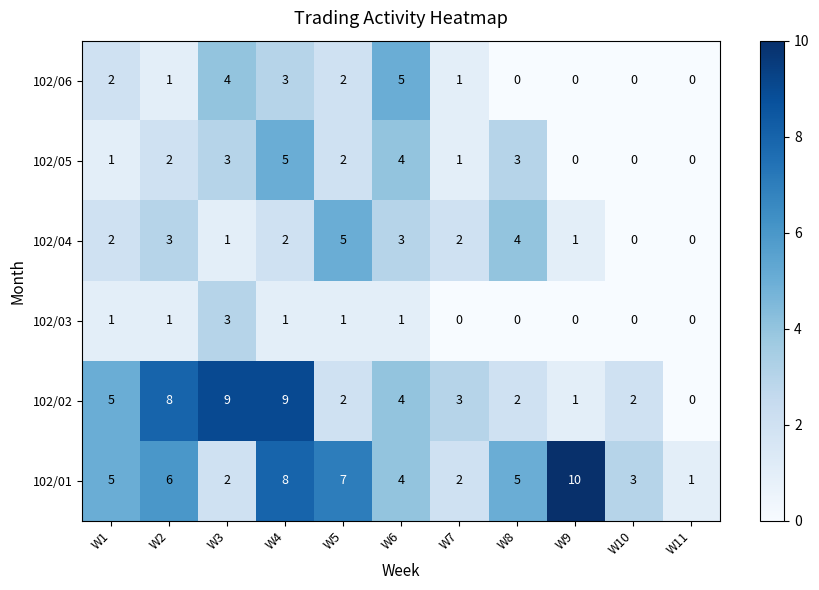

What is the difference between the second highest and second lowest values in the 102/02 series?

8